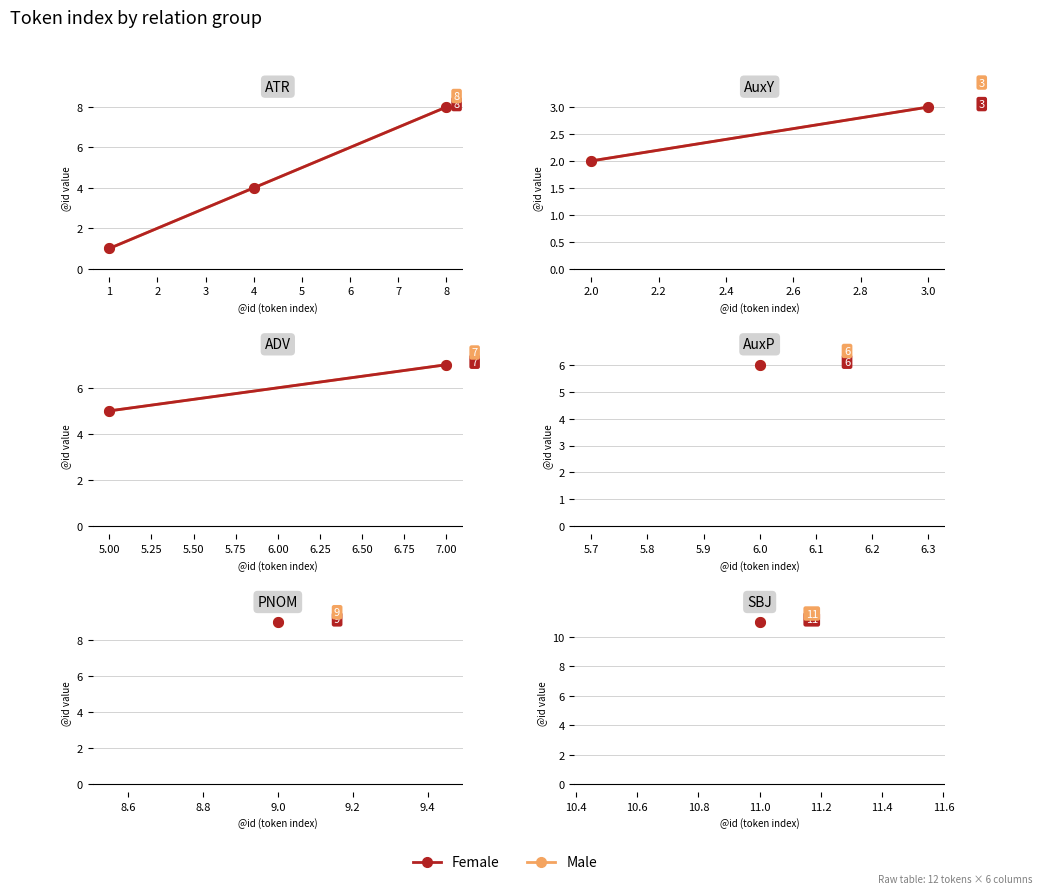

Is this an area chart (filled region under the line)?

No